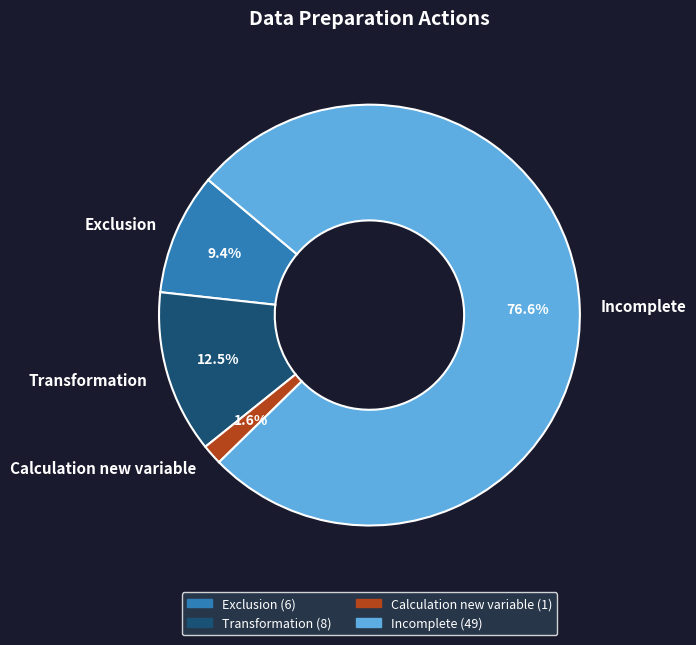

How many segments does this pie chart have?

4